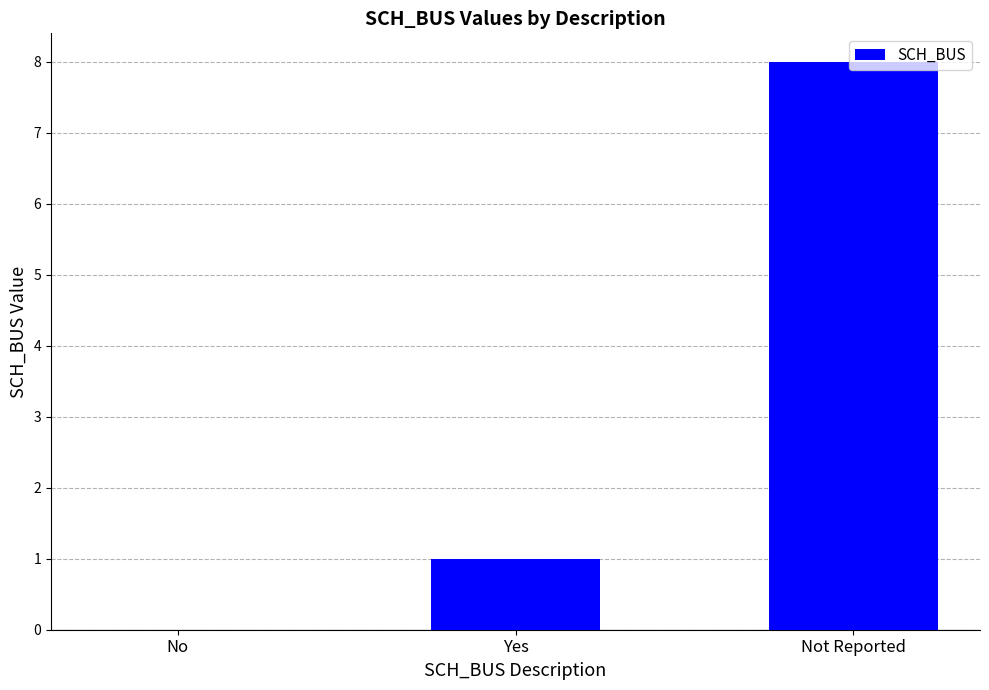

True or false: the data shows 0 at No.

True